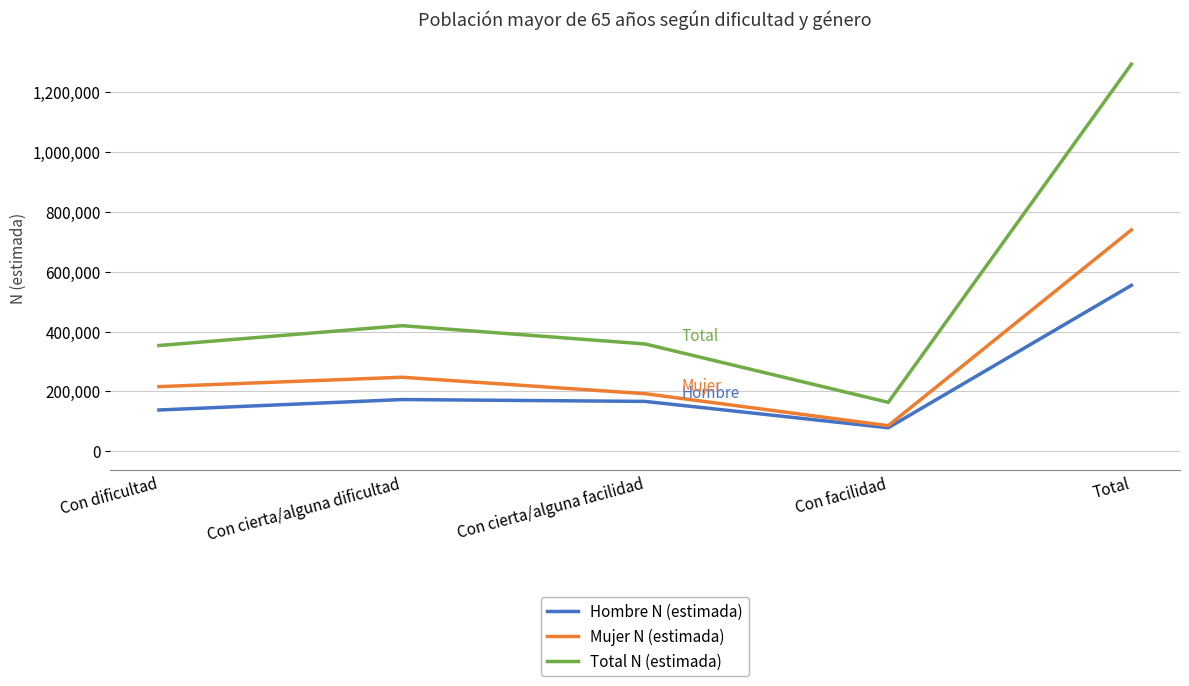

Which category has the lowest value in the Mujer N (estimada) series?

Con facilidad